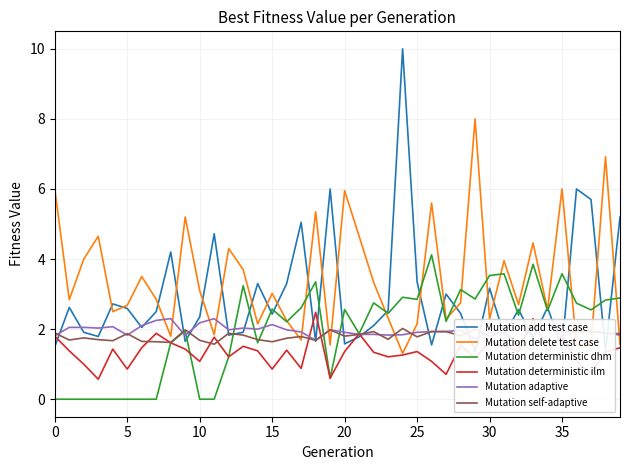

How many interior local valleys does the Mutation self-adaptive series have?

13